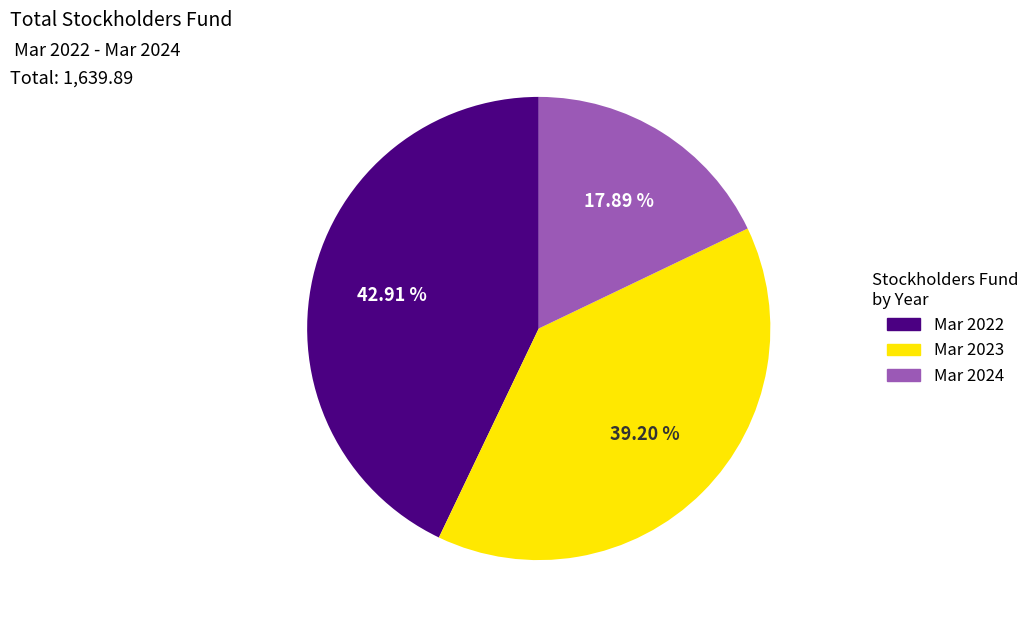

Which category has the smallest portion of the pie?

Mar 2024